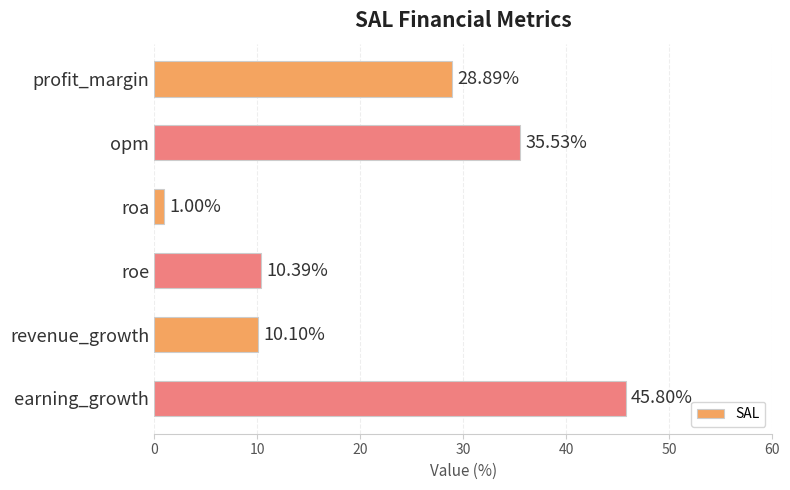

Count the number of data series in this chart.

1